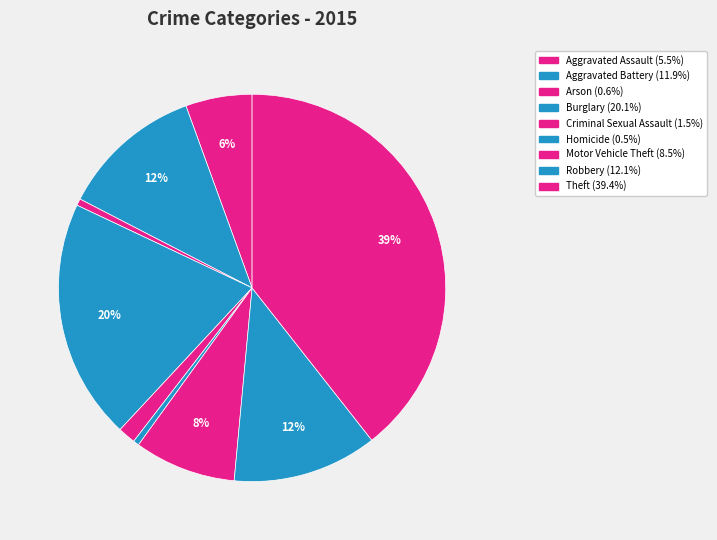

True or false: Theft accounts for 39% of the total.

True